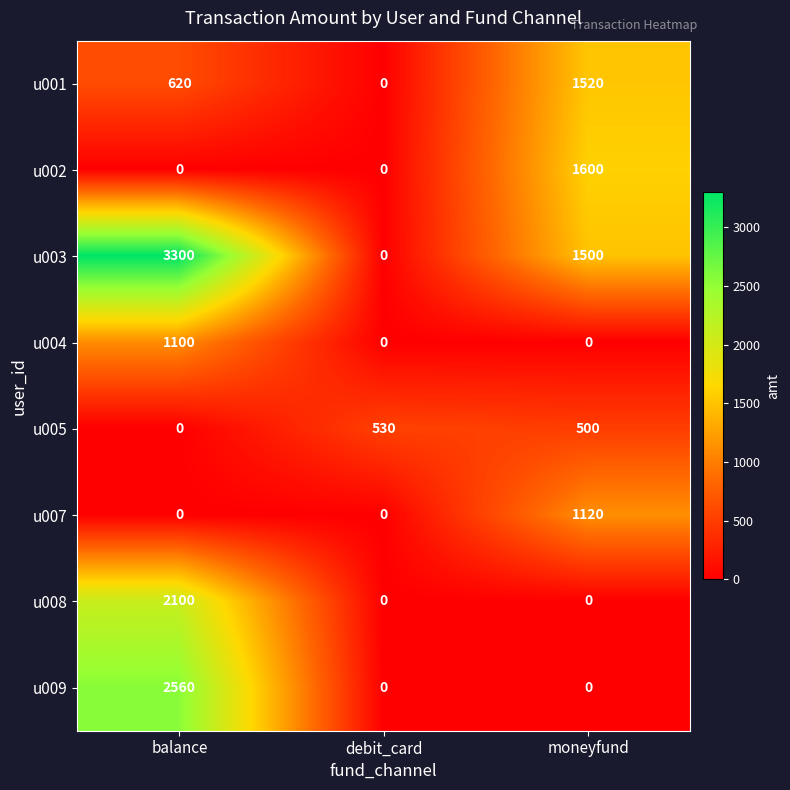

What is the difference between the highest and lowest values at moneyfund?

1600